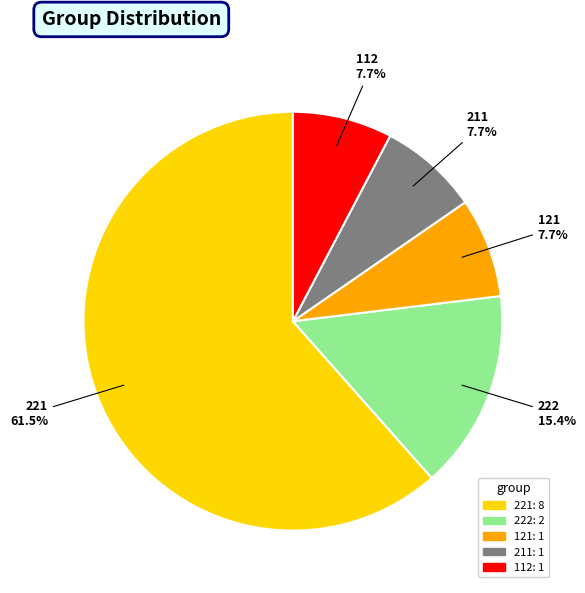

What percentage do 222 and 211 together represent?

23.1%